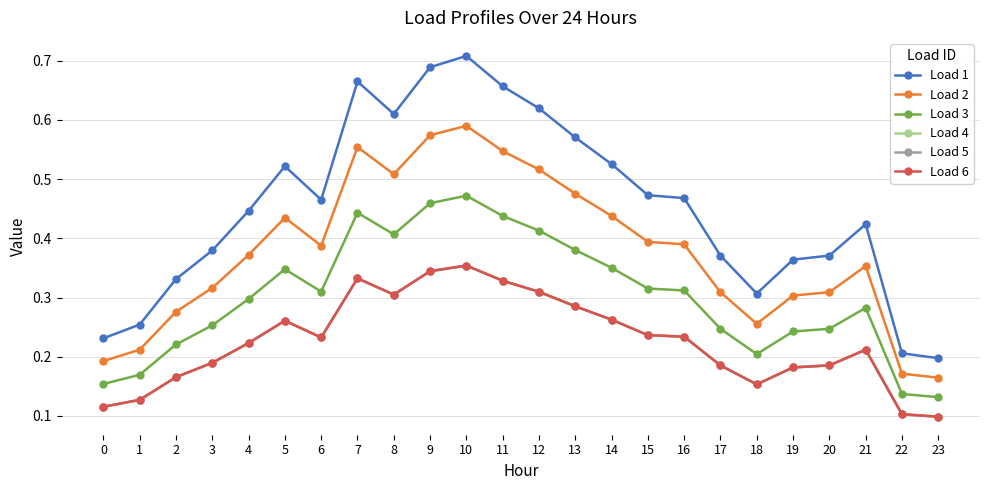

Reading left to right, transcribe all the data shown in this chart.

Load 1: 0=0.2	1=0.3	2=0.3	3=0.4	4=0.4	5=0.5	6=0.5	7=0.7	8=0.6	9=0.7	10=0.7	11=0.7	12=0.6	13=0.6	14=0.5	15=0.5	16=0.5	17=0.4	18=0.3	19=0.4	20=0.4	21=0.4	22=0.2	23=0.2
Load 2: 0=0.2	1=0.2	2=0.3	3=0.3	4=0.4	5=0.4	6=0.4	7=0.6	8=0.5	9=0.6	10=0.6	11=0.5	12=0.5	13=0.5	14=0.4	15=0.4	16=0.4	17=0.3	18=0.3	19=0.3	20=0.3	21=0.4	22=0.2	23=0.2
Load 3: 0=0.2	1=0.2	2=0.2	3=0.3	4=0.3	5=0.3	6=0.3	7=0.4	8=0.4	9=0.5	10=0.5	11=0.4	12=0.4	13=0.4	14=0.4	15=0.3	16=0.3	17=0.2	18=0.2	19=0.2	20=0.2	21=0.3	22=0.1	23=0.1
Load 4: 0=0.1	1=0.1	2=0.2	3=0.2	4=0.2	5=0.3	6=0.2	7=0.3	8=0.3	9=0.3	10=0.4	11=0.3	12=0.3	13=0.3	14=0.3	15=0.2	16=0.2	17=0.2	18=0.2	19=0.2	20=0.2	21=0.2	22=0.1	23=0.1
Load 5: 0=0.1	1=0.1	2=0.2	3=0.2	4=0.2	5=0.3	6=0.2	7=0.3	8=0.3	9=0.3	10=0.4	11=0.3	12=0.3	13=0.3	14=0.3	15=0.2	16=0.2	17=0.2	18=0.2	19=0.2	20=0.2	21=0.2	22=0.1	23=0.1
Load 6: 0=0.1	1=0.1	2=0.2	3=0.2	4=0.2	5=0.3	6=0.2	7=0.3	8=0.3	9=0.3	10=0.4	11=0.3	12=0.3	13=0.3	14=0.3	15=0.2	16=0.2	17=0.2	18=0.2	19=0.2	20=0.2	21=0.2	22=0.1	23=0.1